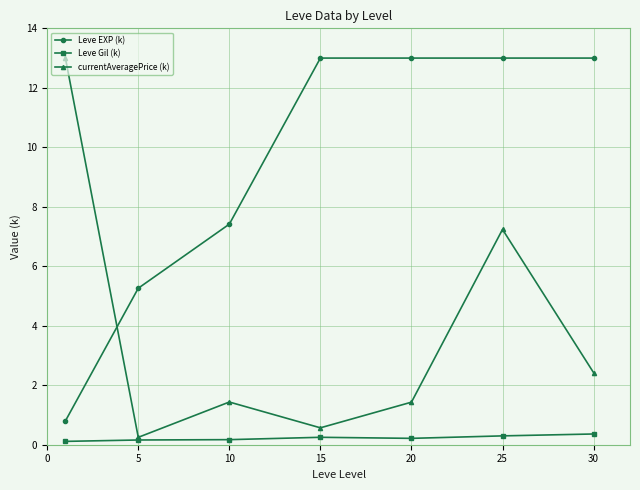

What is the value of the currentAveragePrice (k) point at the 6th from the left?

7.2